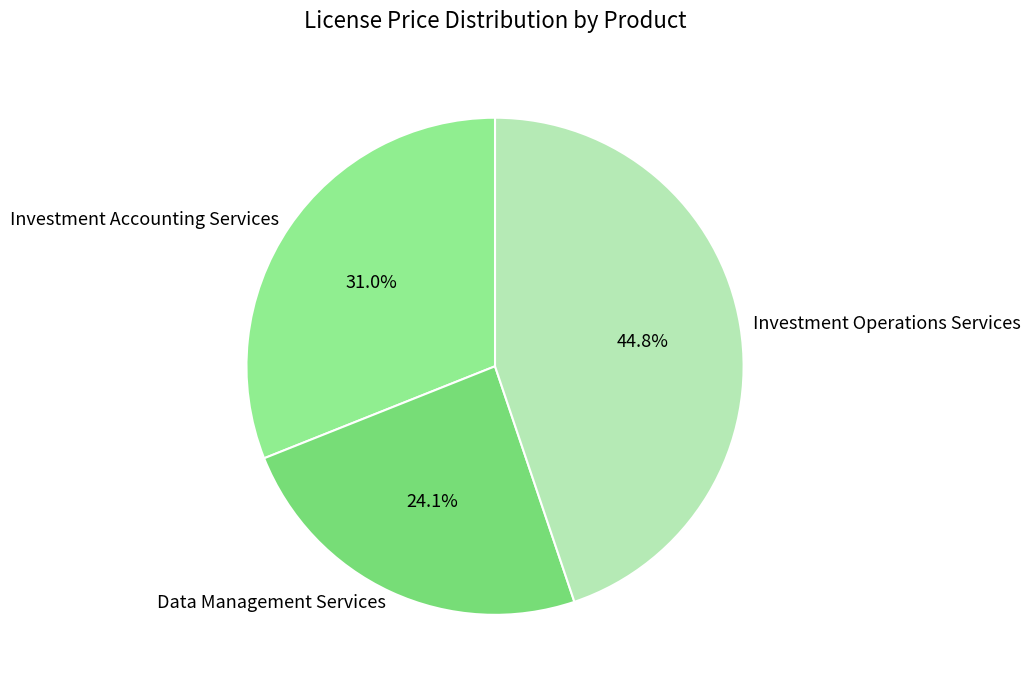

Which category has the biggest portion of the pie?

Investment Operations Services